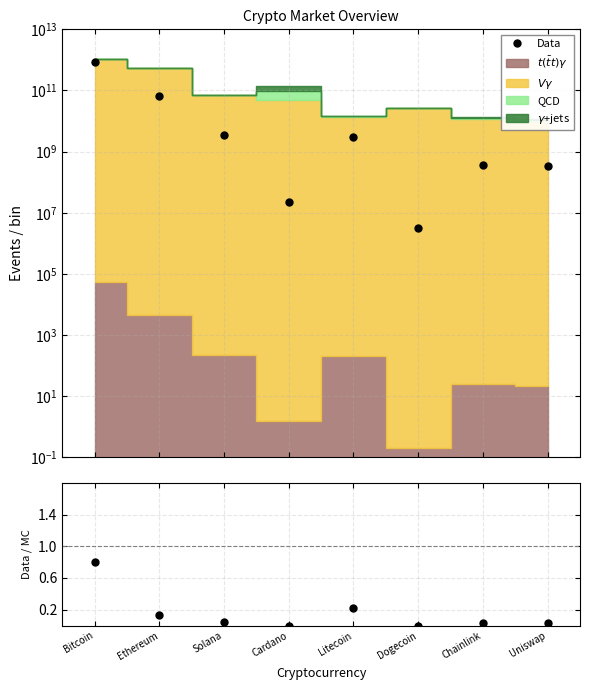

List the labels in order of value, smallest first.

Dogecoin, Cardano, Chainlink, Uniswap, Solana, Ethereum, Litecoin, Bitcoin